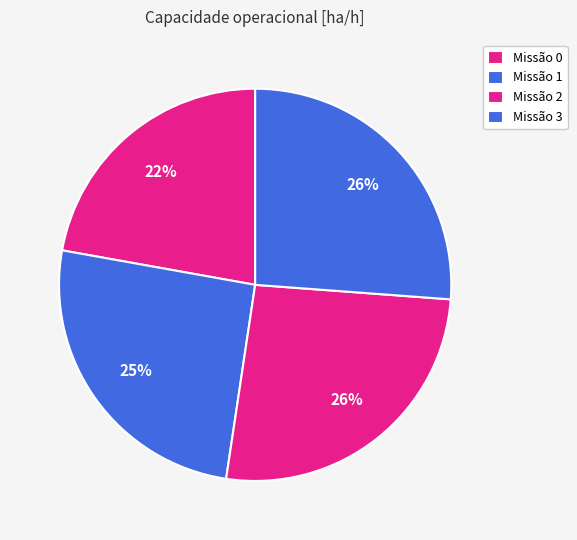

How many segments does this pie chart have?

4